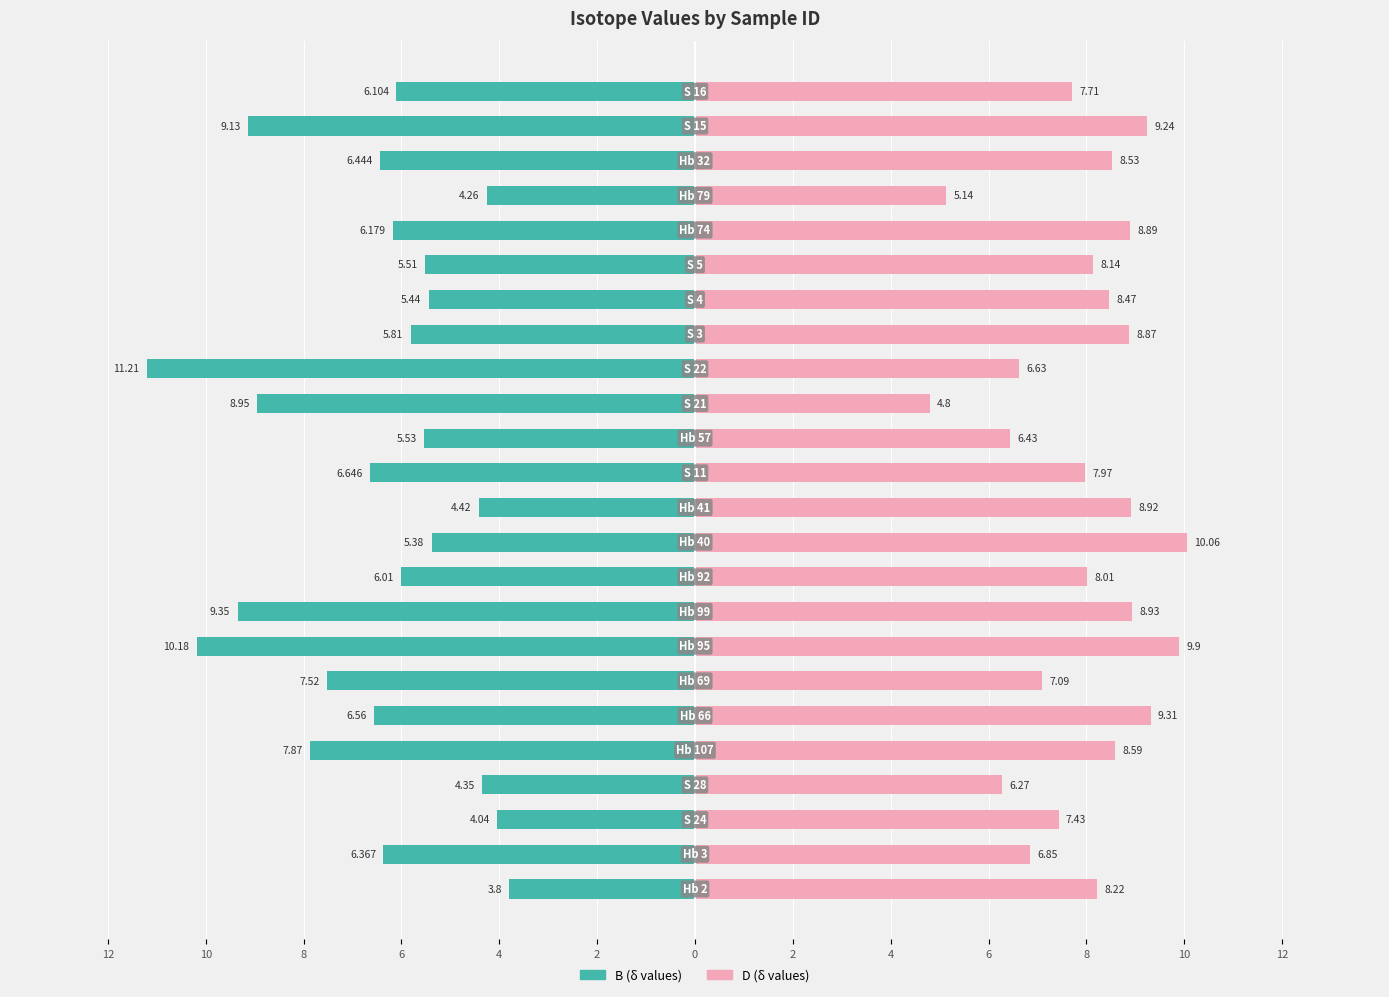

What is the sum of the B values at 23 and 4?

15.5